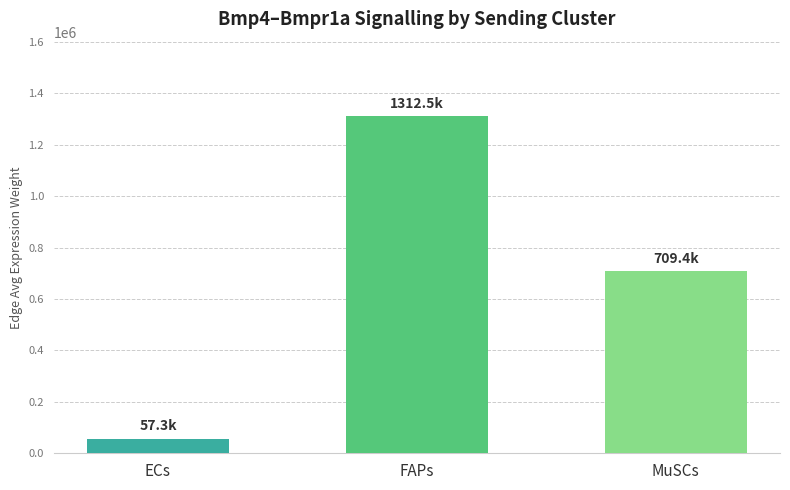

What is the difference between the maximum and minimum values?

1255157.2